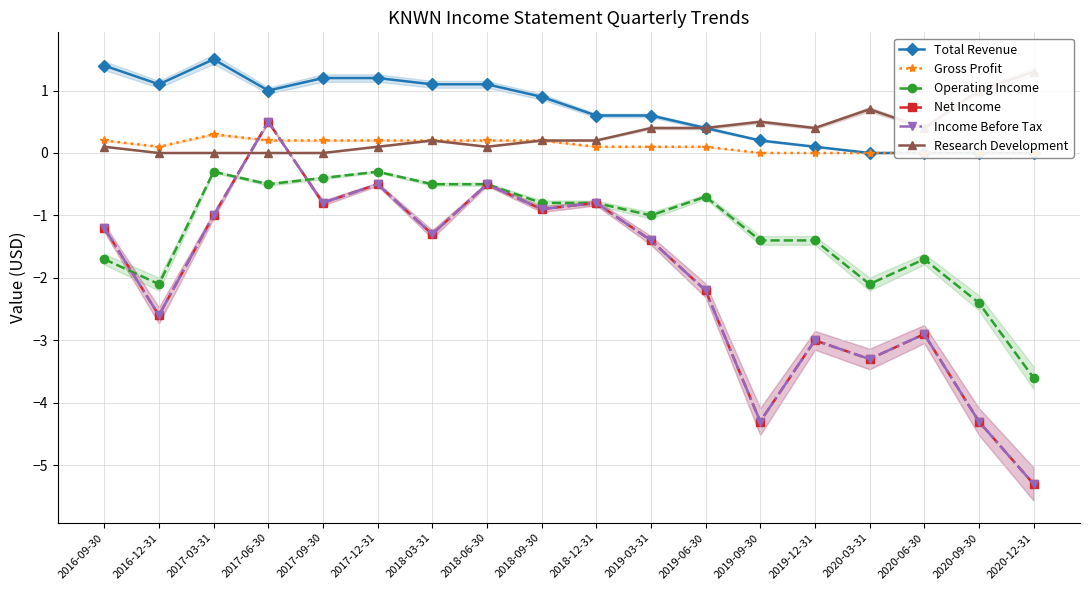

What position from the left is 2020-09-30?

17